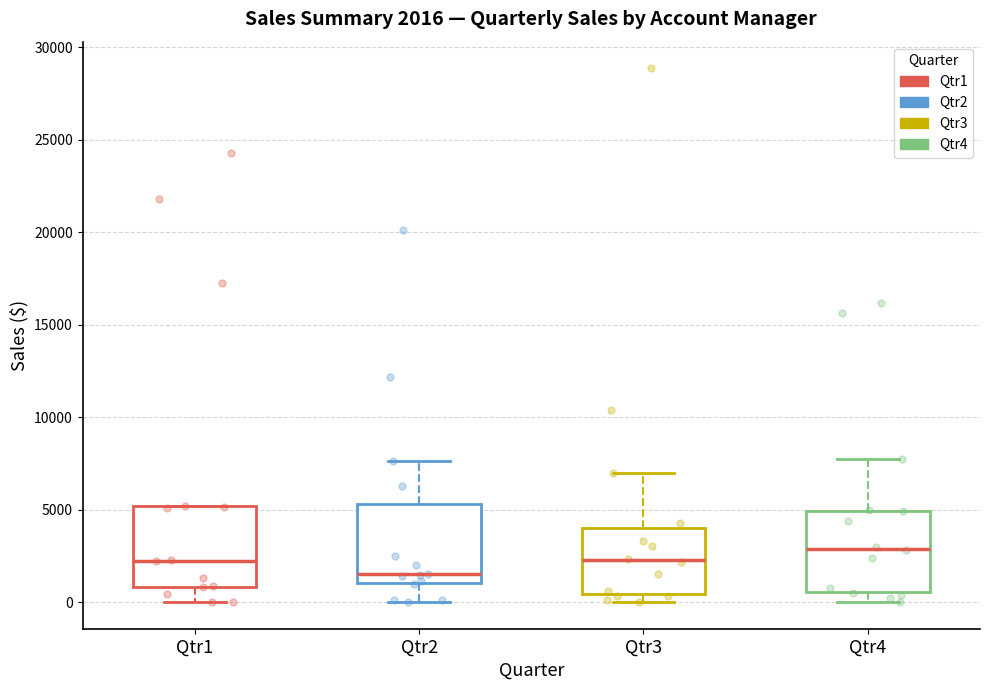

Which box's median line is the lowest?

Qtr2